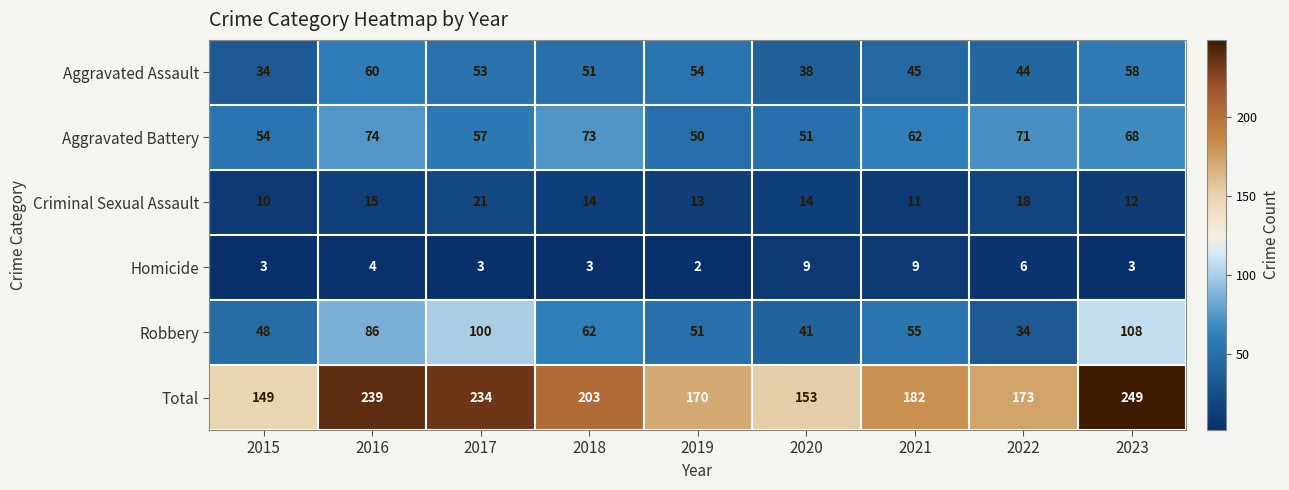

Where does the Robbery series first go above 55?

2016